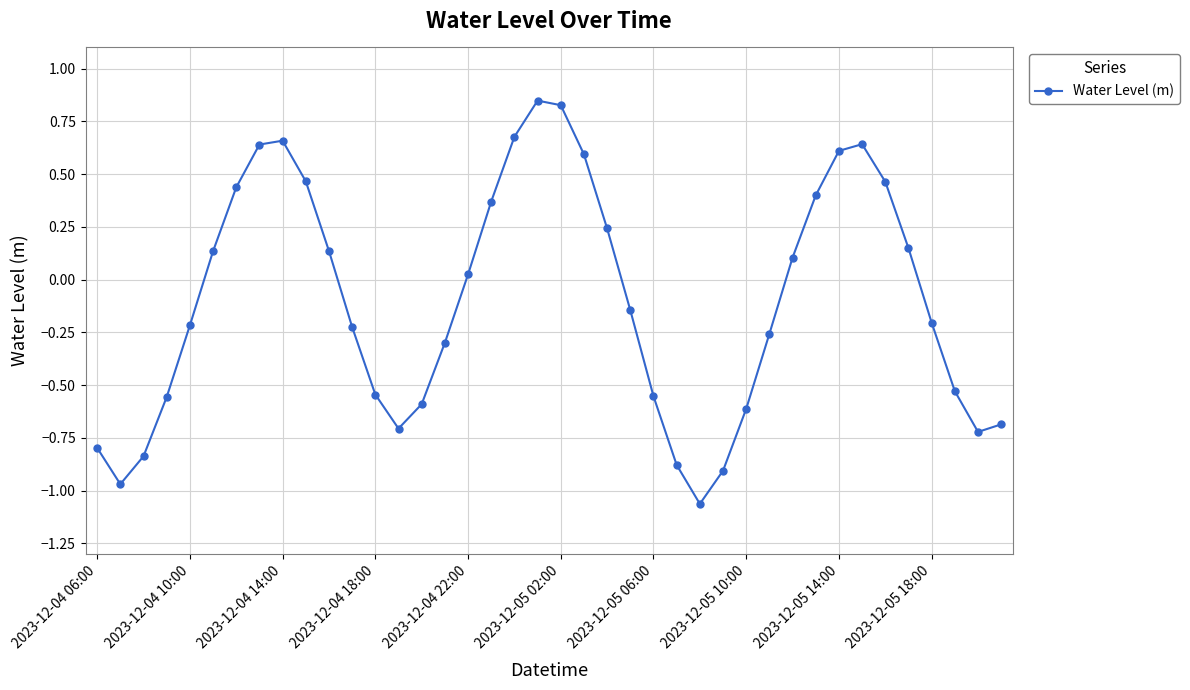

How many lines are shown in the chart?

1